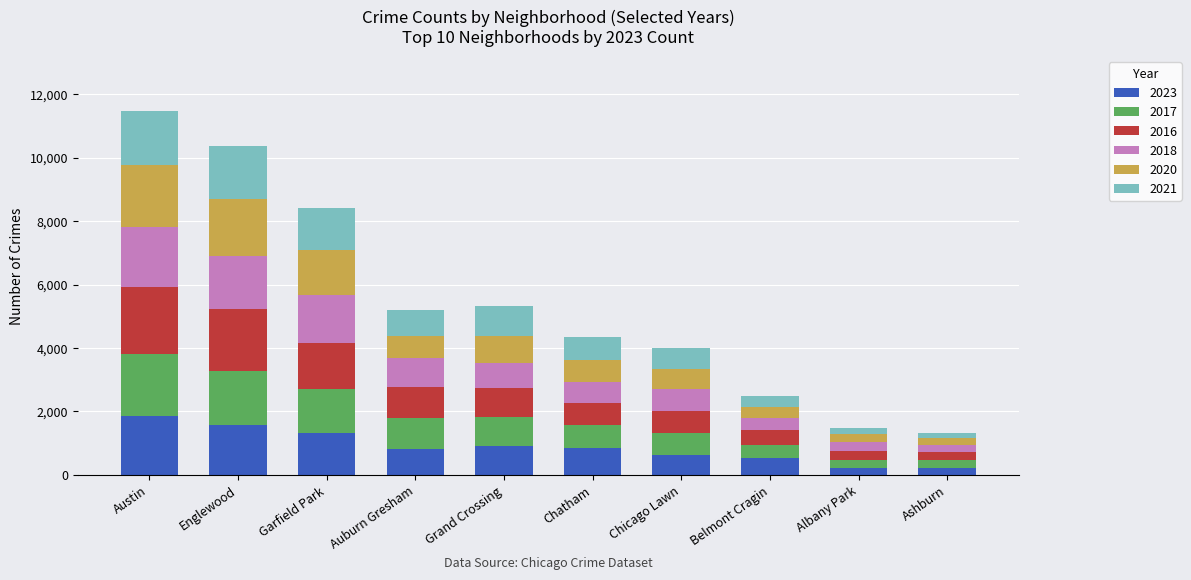

What is the total value across all series at Englewood?

10365